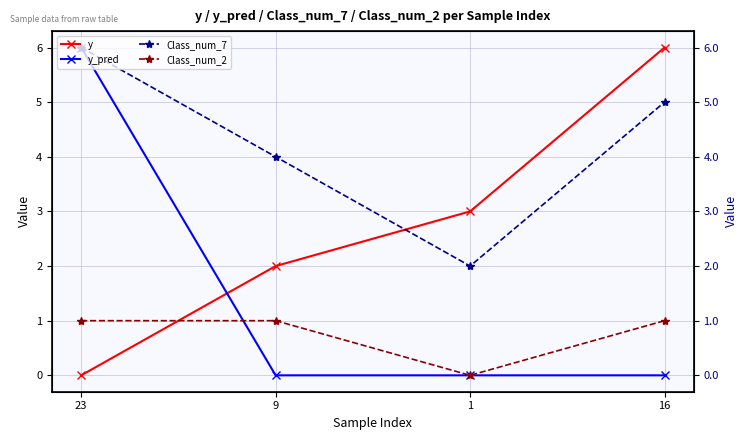

Does the chart display data point markers on the line(s)?

Yes